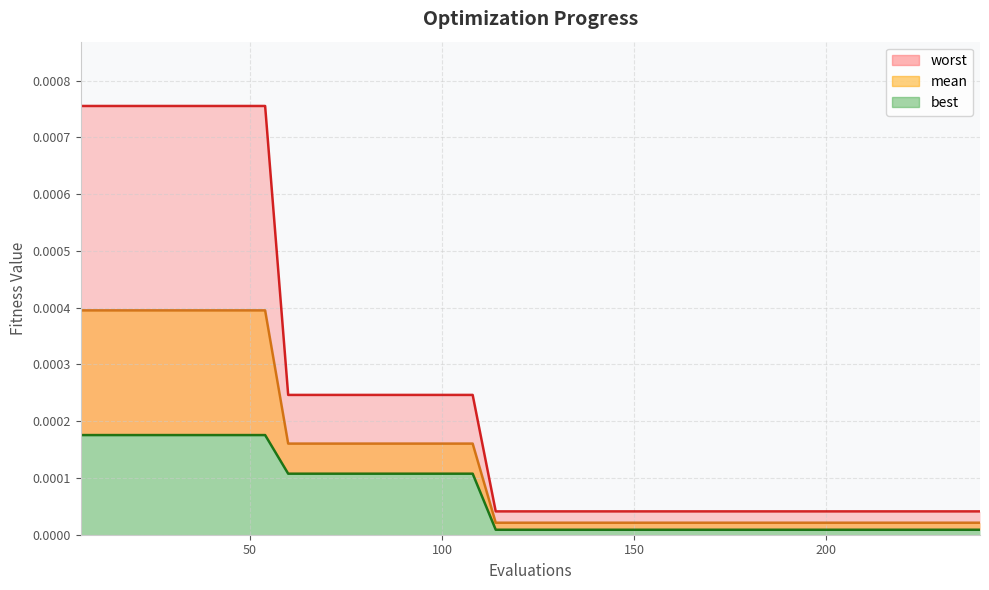

True or false: best has more than 2 interior local peaks.

False